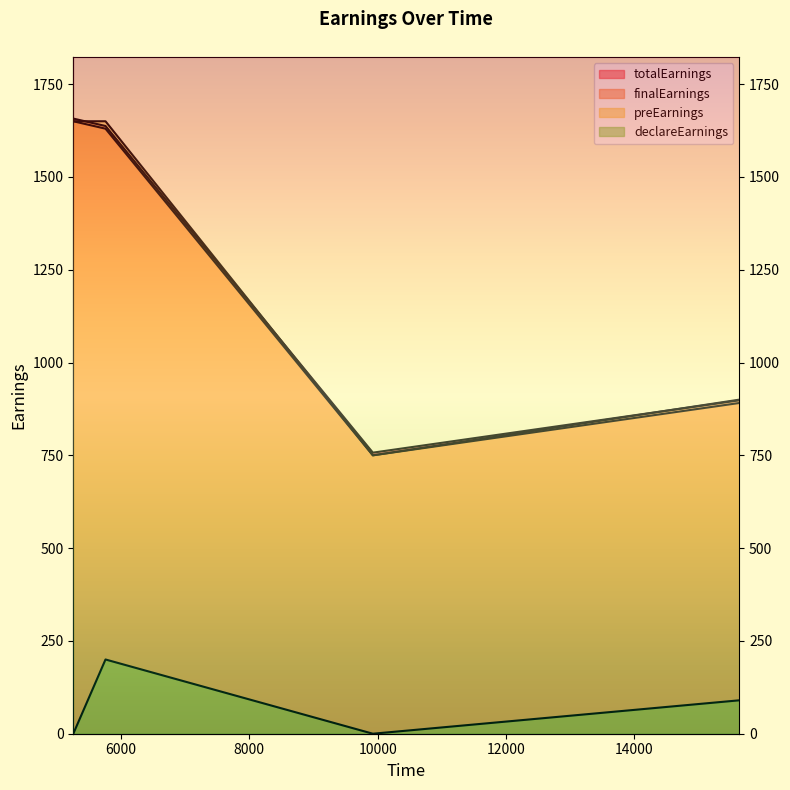

Which series has the largest range (max minus min)?

totalEarnings